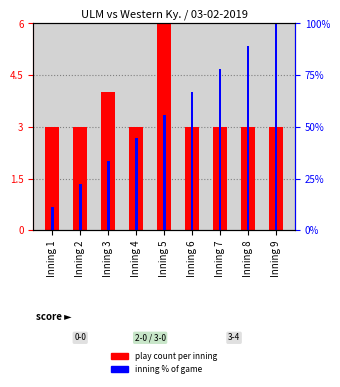

True or false: play count has a value of 3.0 at Inning 2.

True